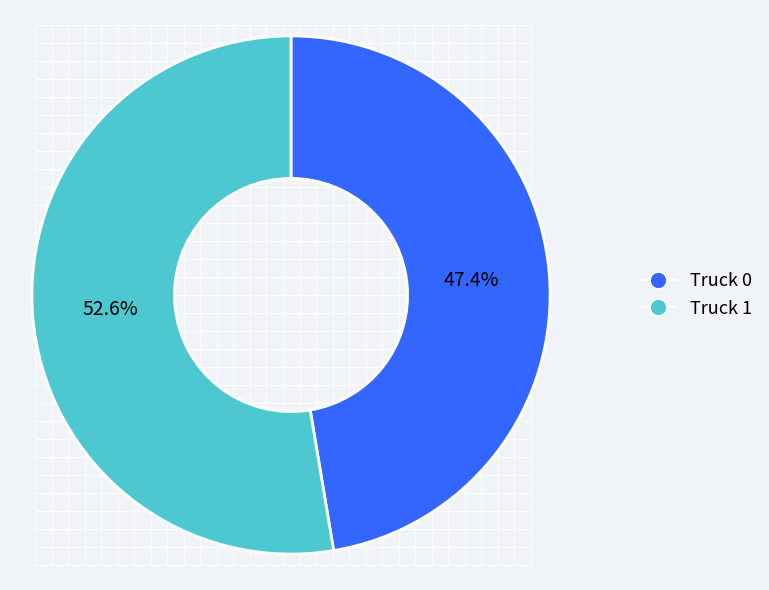

Rank the categories by value from highest to lowest.

Truck 1, Truck 0